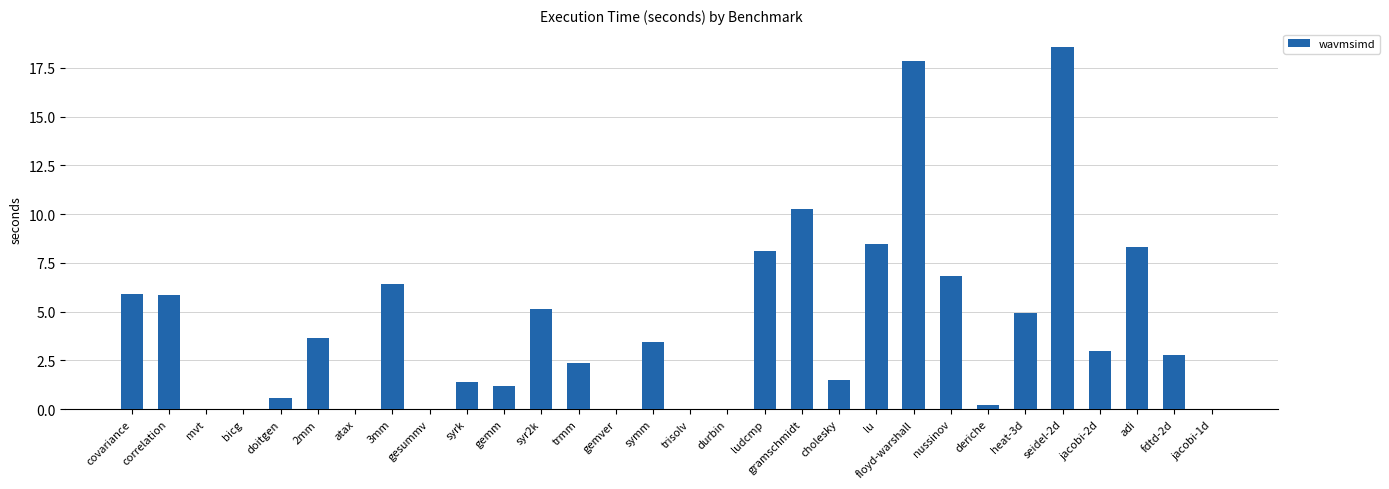

The value at cholesky is 1.5. True or false?

True